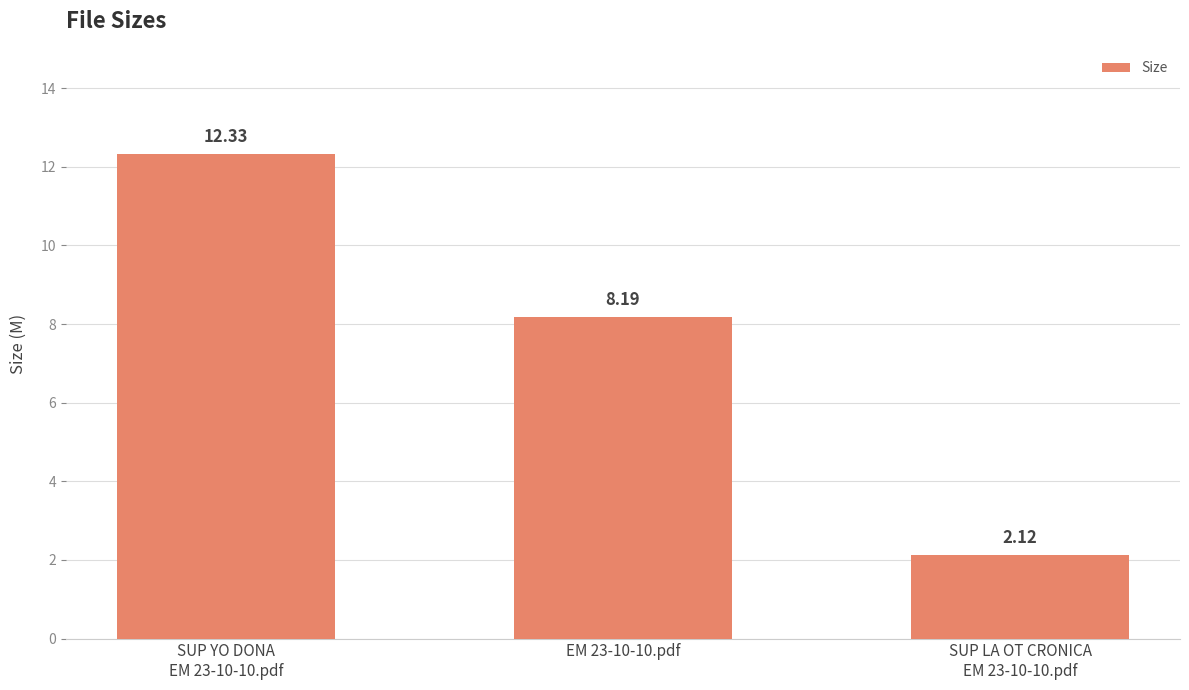

What is the average value?

7.5